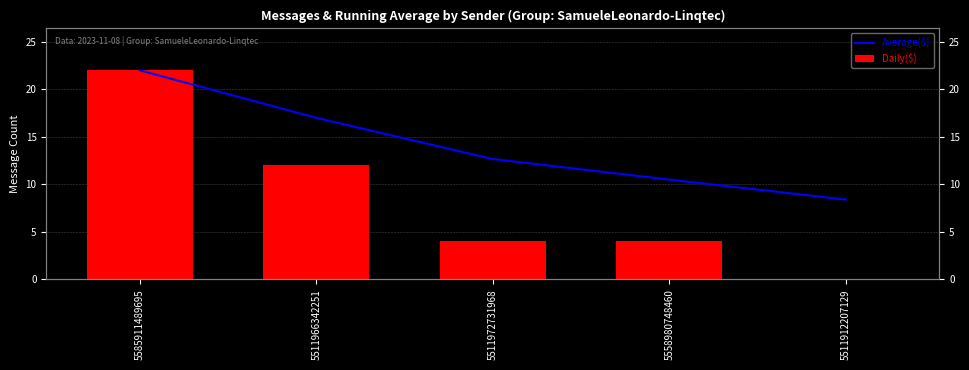

What is the approximate value of Average($) at 5511972731968?

12.7